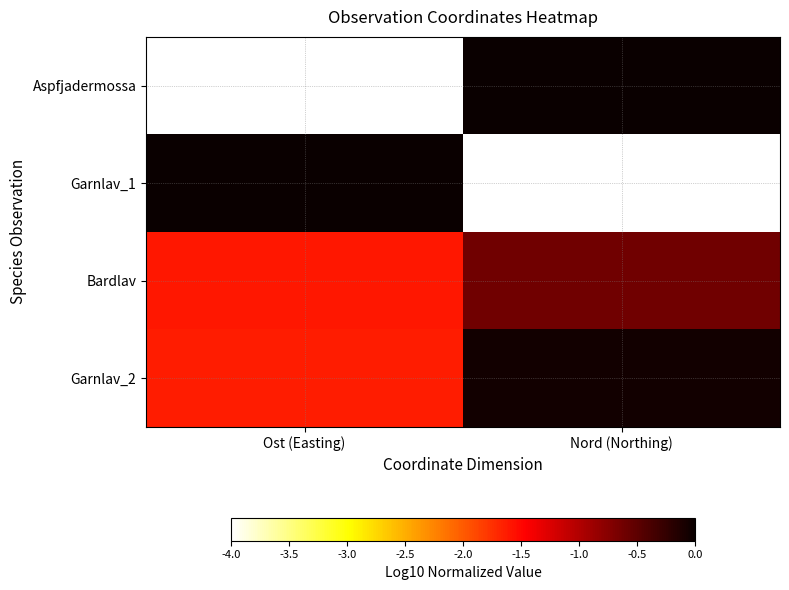

What is the total value across all series at Ost (Easting)?

-7.2